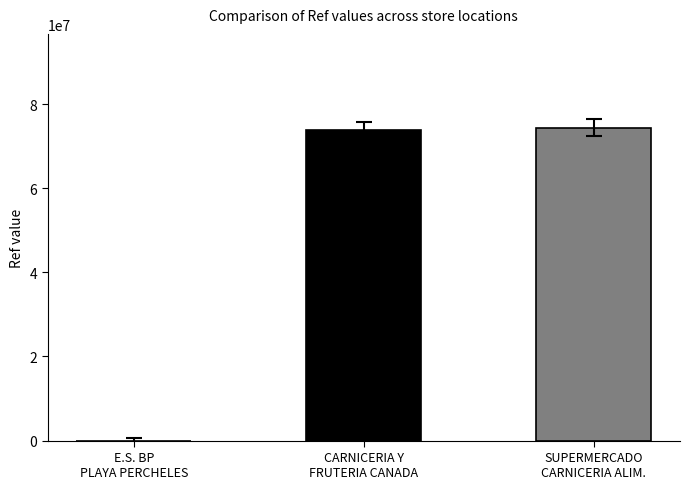

What is the greatest value displayed?

74388143